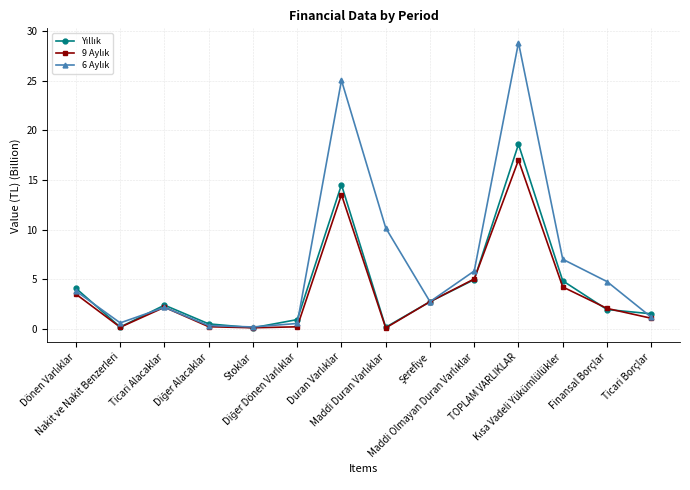

What is the greatest value displayed?

28.8